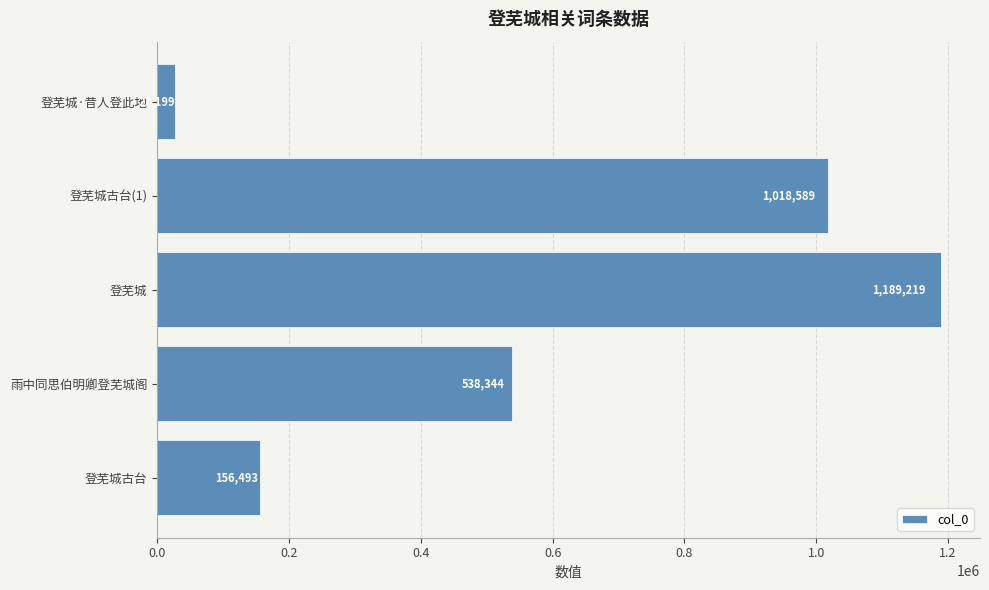

List the labels in order of value, largest first.

登芜城, 登芜城古台(1), 雨中同思伯明卿登芜城阁, 登芜城古台, 登芜城·昔人登此地